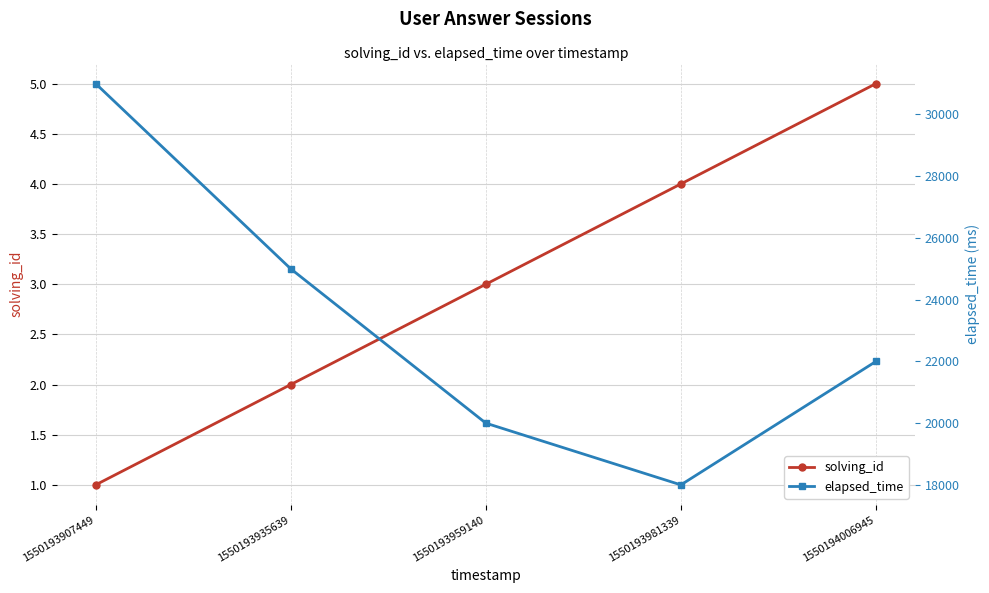

List the series in order of their overall mean, highest first.

elapsed_time, solving_id